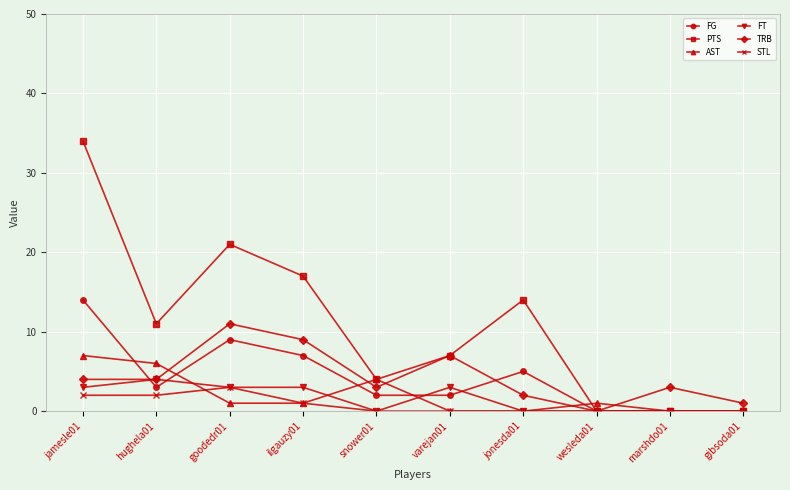

Reading left to right, list all the values displayed in this chart.

FG: 14	3	9	7	2	2	5	0	0	0
PTS: 34	11	21	17	4	7	14	0	0	0
AST: 7	6	1	1	4	0	0	1	0	0
FT: 3	4	3	3	0	3	0	0	0	0
TRB: 4	4	11	9	3	7	2	0	3	1
STL: 2	2	3	1	0	0	0	0	0	0